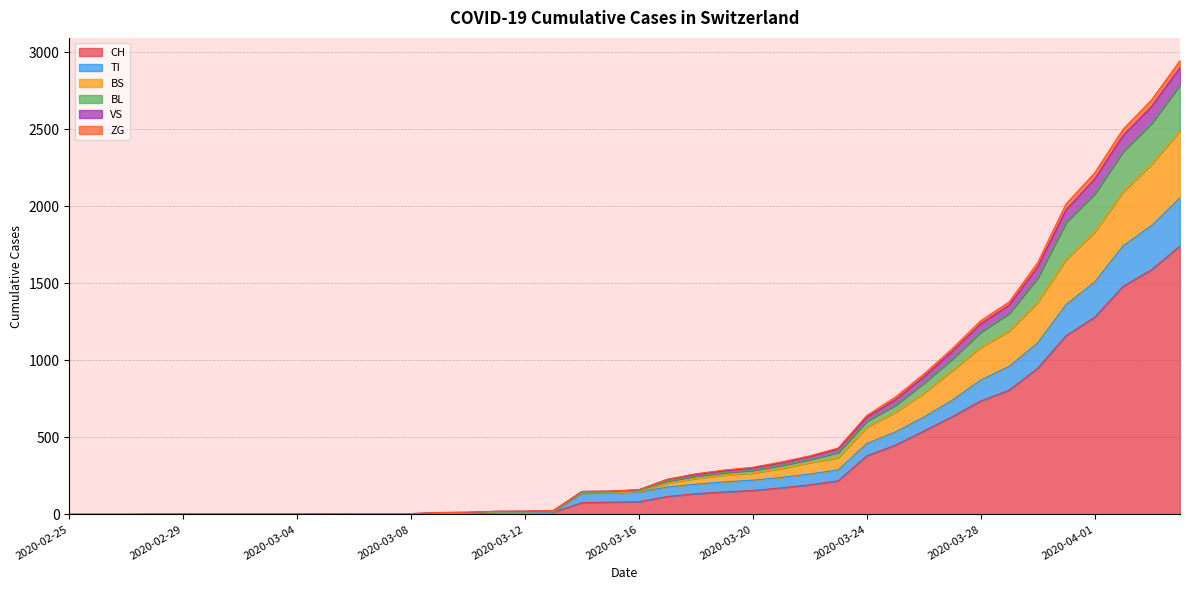

What is the highest value of the CH series?

1742